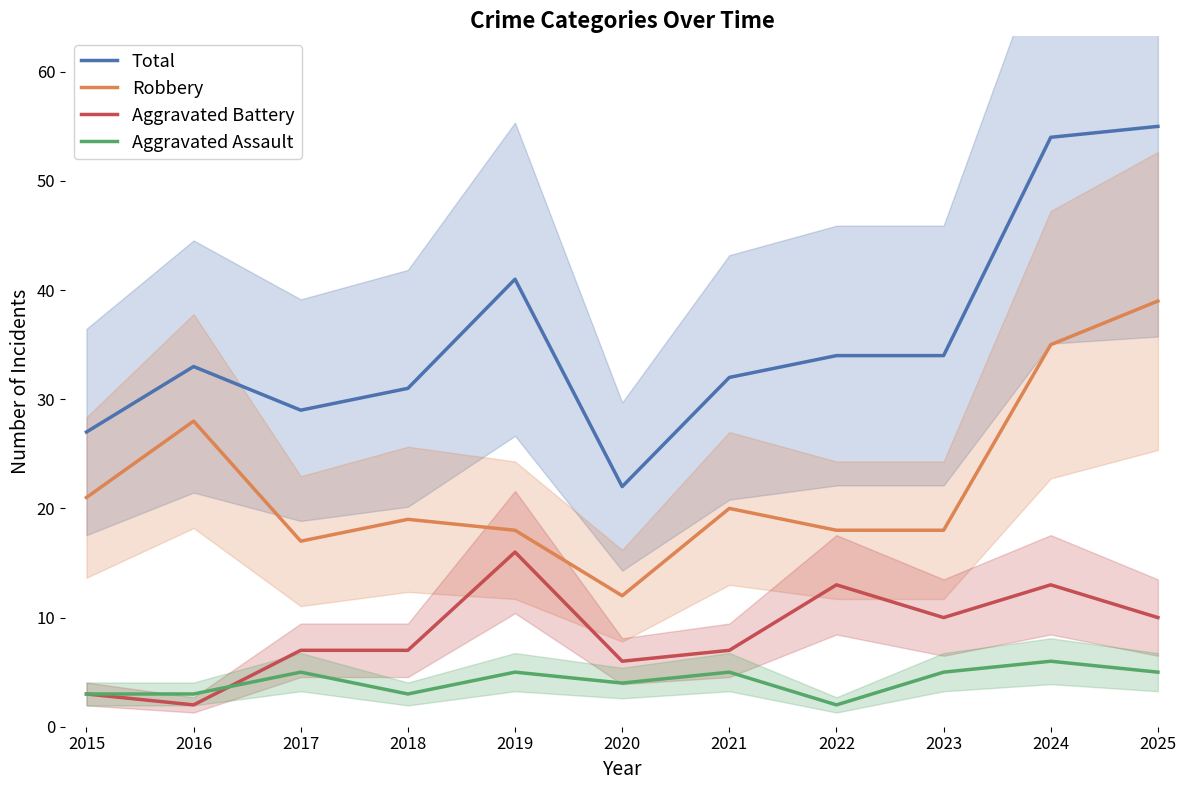

True or false: Aggravated Assault has more than 0 interior local peaks.

True